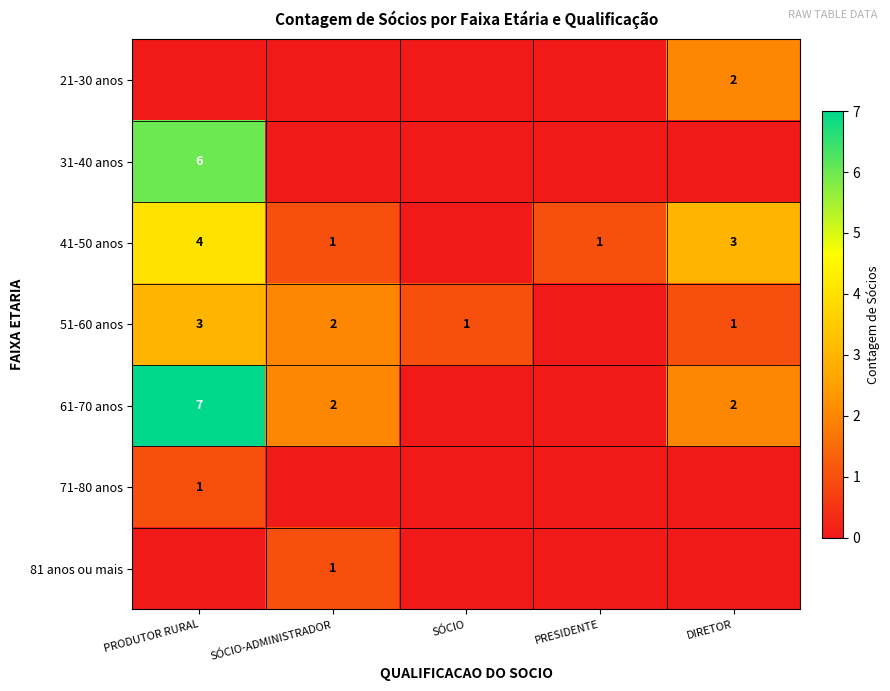

True or false: 41-50 anos has a value of 2 at PRESIDENTE.

False